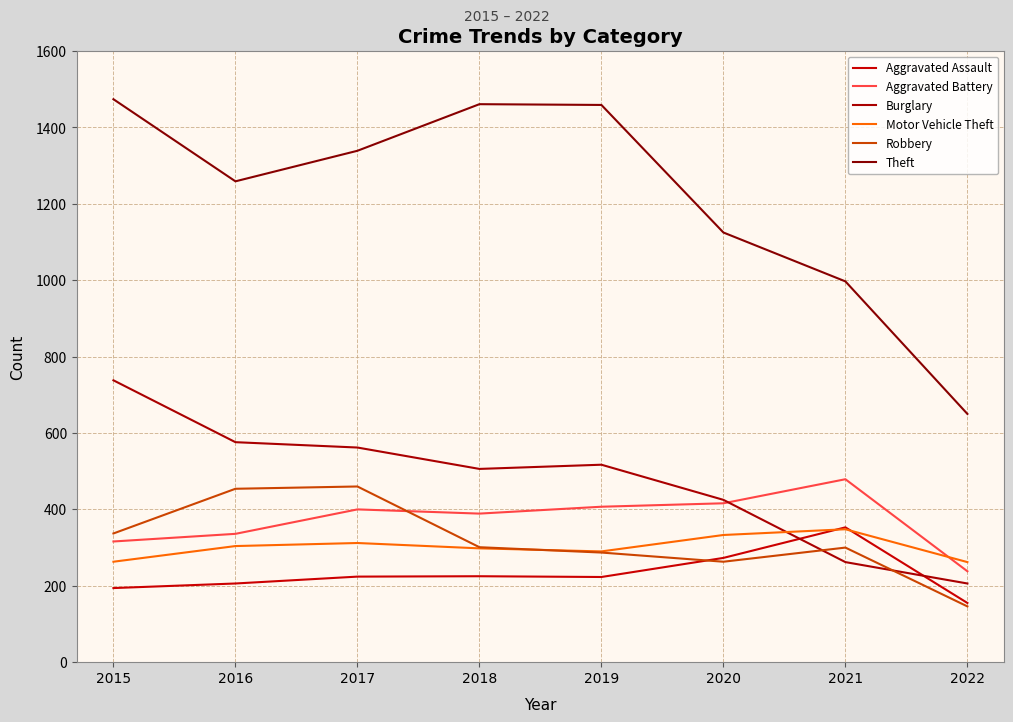

Does the chart have visible grid lines?

Yes